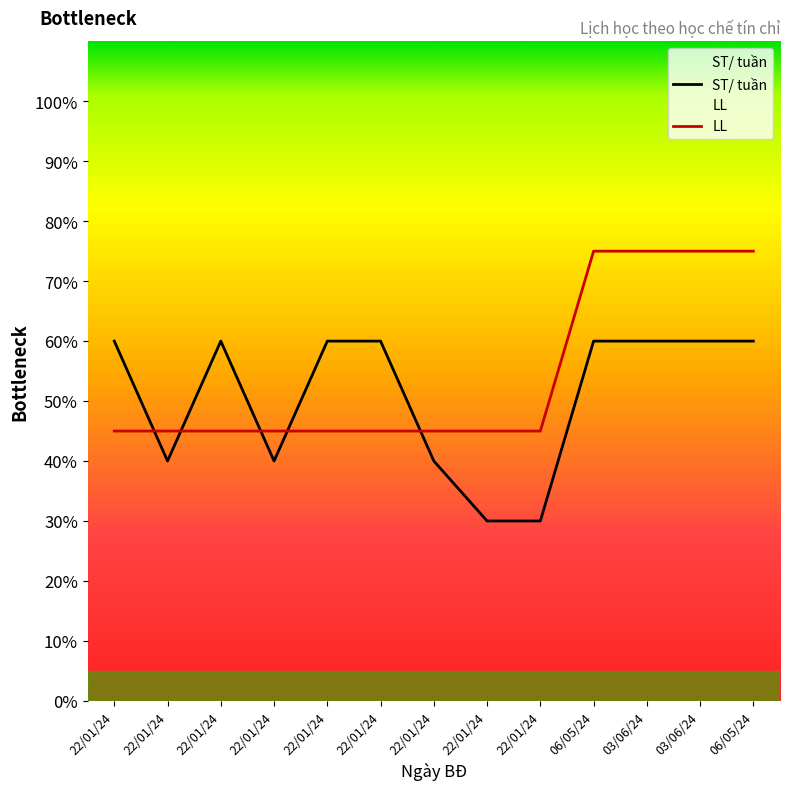

At how many categories does at least one series exceed 63?

4